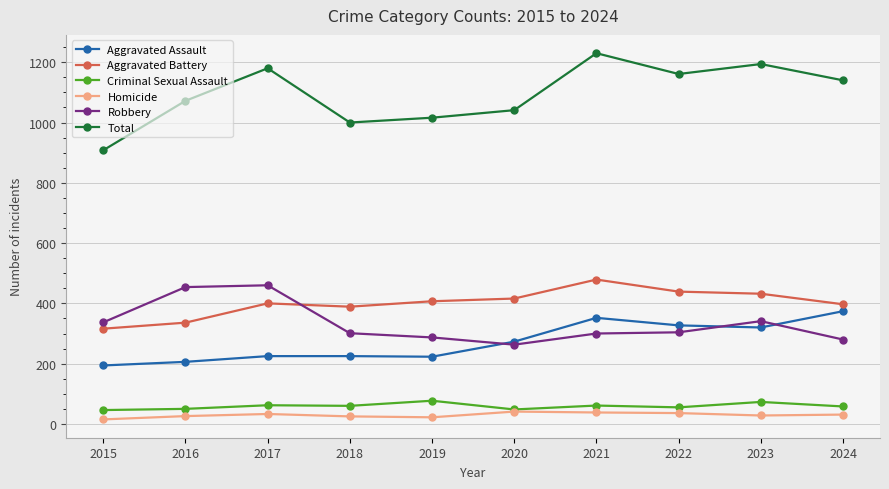

The value of Robbery at 2023 is 341. True or false?

True